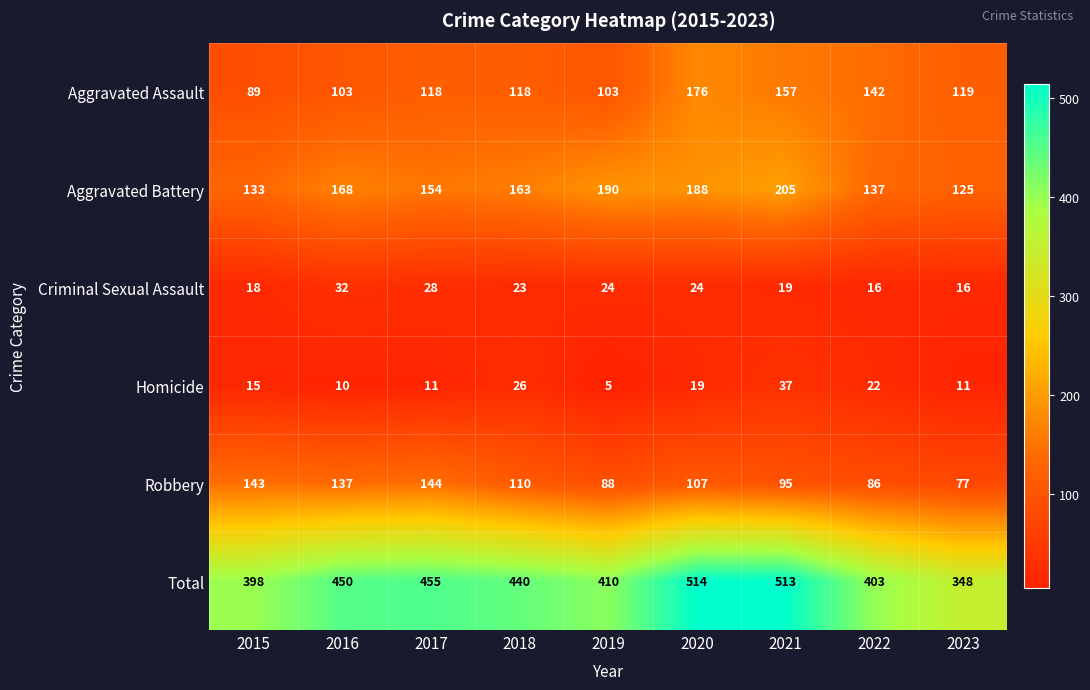

Rank the series by their maximum value, from highest to lowest.

Total, Aggravated Battery, Aggravated Assault, Robbery, Homicide, Criminal Sexual Assault